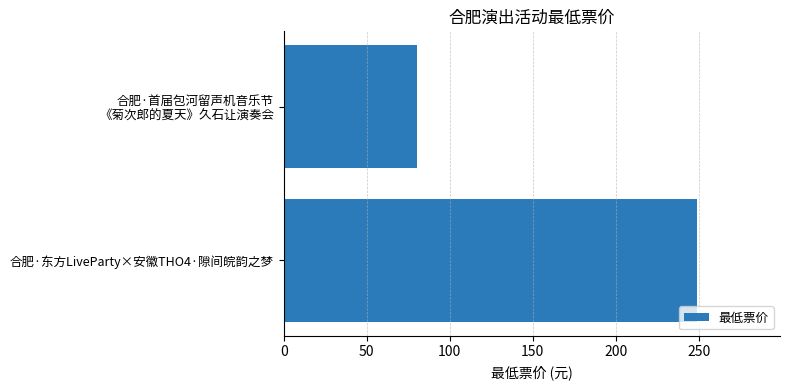

What is the smallest value displayed?

80